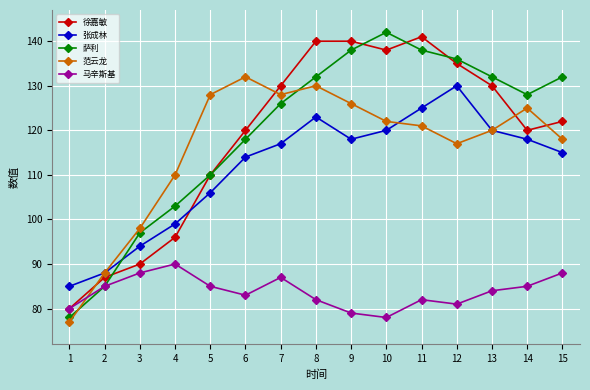

What is the sum of all 萨利 values?

1795